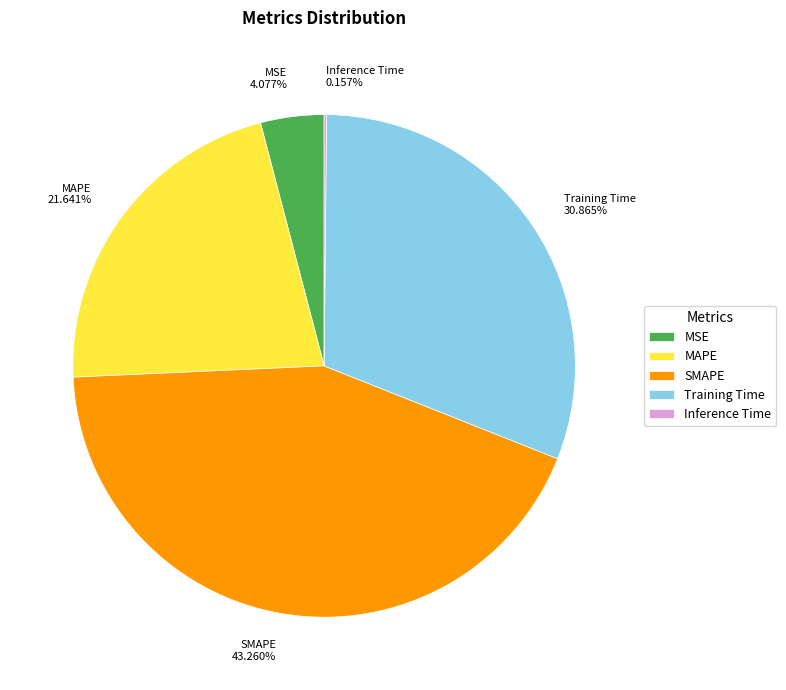

Combined, do MSE and SMAPE account for over 50%?

No